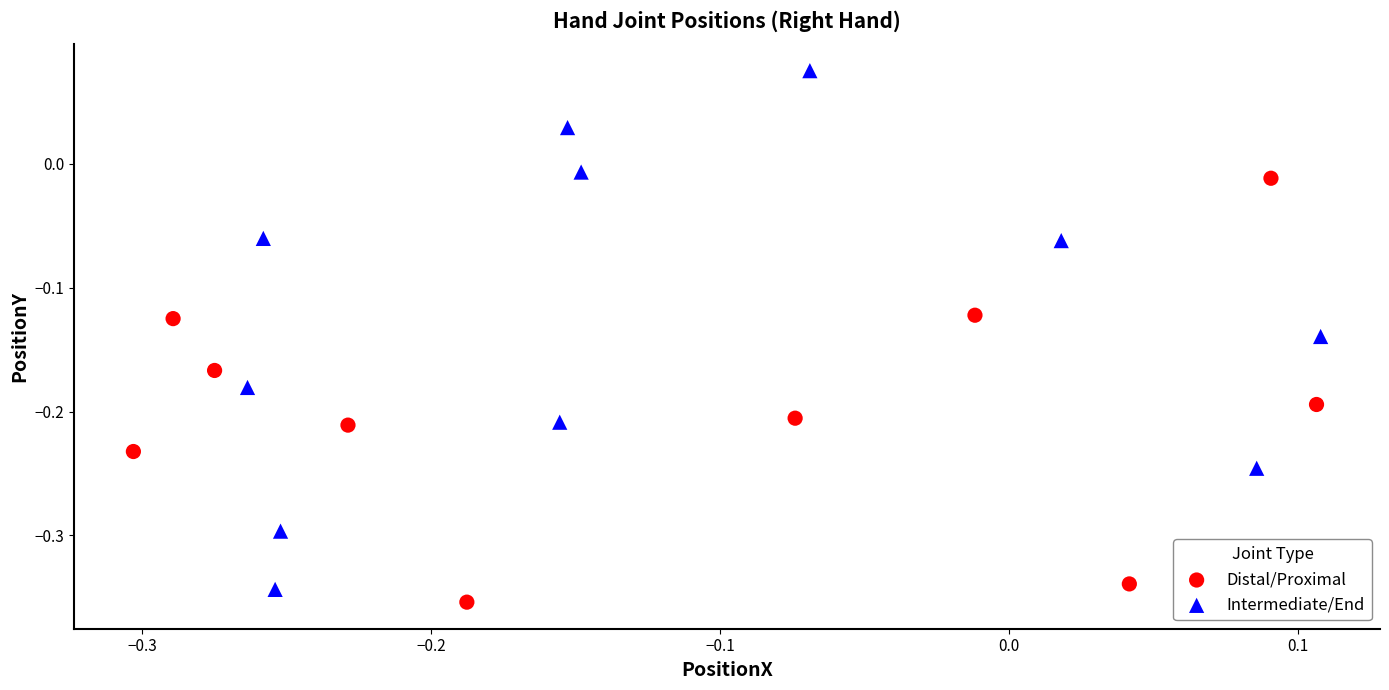

Which series contains the highest Y value?

Intermediate/End